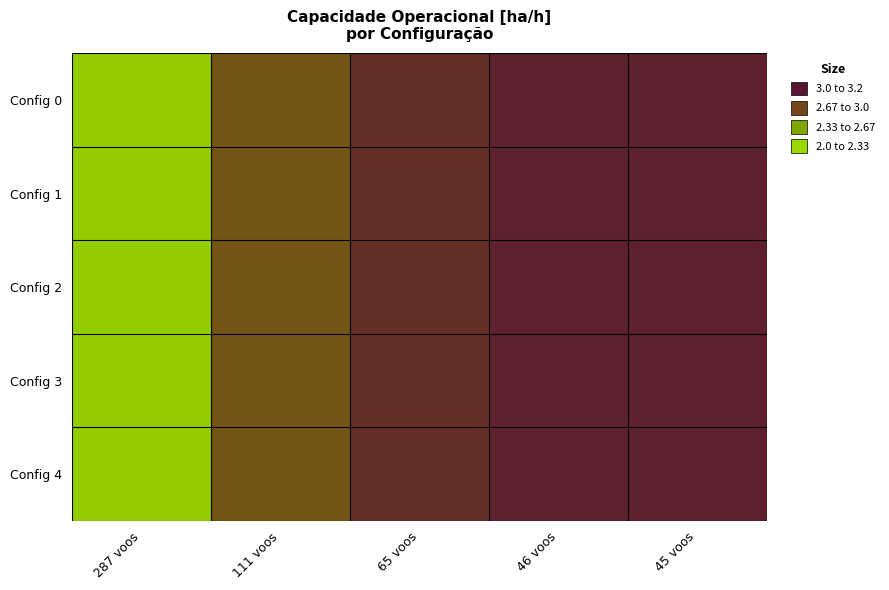

Reading left to right, list all the values displayed in this chart.

Config 0: 287 voos=2.1	111 voos=2.7	65 voos=3.0	46 voos=3.1	45 voos=3.1
Config 1: 287 voos=2.1	111 voos=2.7	65 voos=3.0	46 voos=3.1	45 voos=3.1
Config 2: 287 voos=2.1	111 voos=2.7	65 voos=3.0	46 voos=3.1	45 voos=3.1
Config 3: 287 voos=2.1	111 voos=2.7	65 voos=3.0	46 voos=3.1	45 voos=3.1
Config 4: 287 voos=2.1	111 voos=2.7	65 voos=3.0	46 voos=3.1	45 voos=3.1